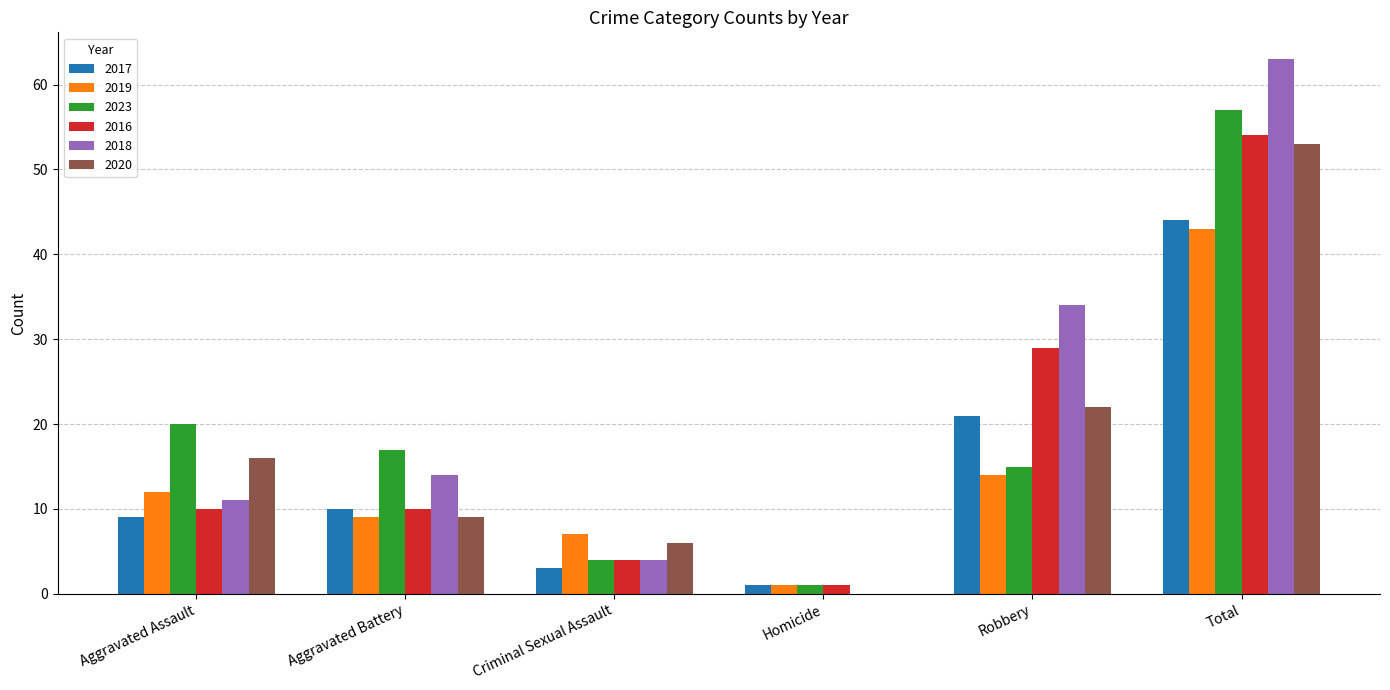

Are the bars grouped side by side (vs. stacked)?

Yes